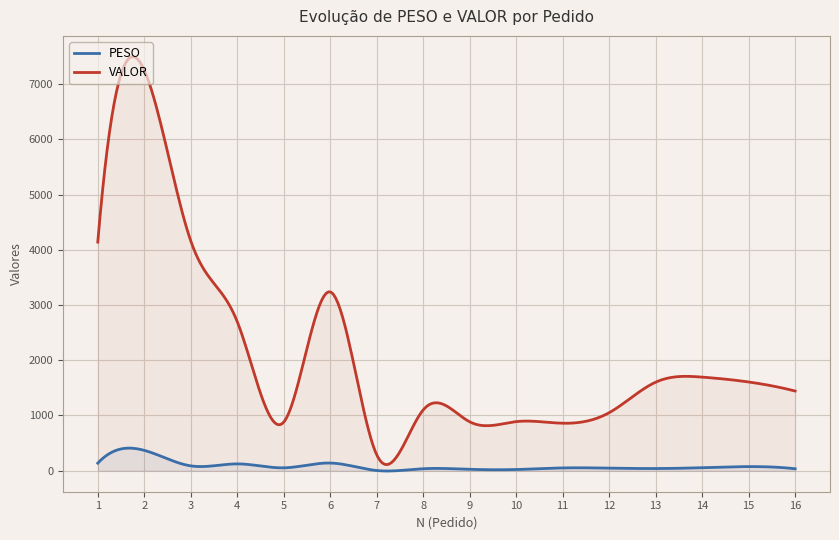

Reading left to right, extract all data points from this chart.

PESO: 136.8	368.6	87.6	123.6	52.2	139.1	3.6	35.8	25.7	21.5	50.4	46.9	39.4	54.6	74.7	35.6
VALOR: 4138.9	7252.6	4161.5	2699.2	879.5	3238.8	287.6	1101.4	885.6	889.0	860.0	1050.6	1603.3	1694.8	1606.6	1443.1